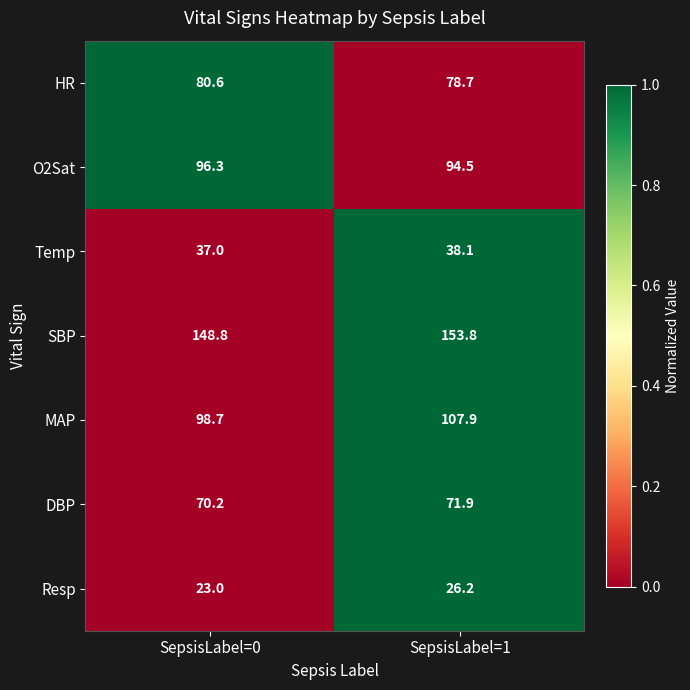

What is the sum of all Resp values?

49.2